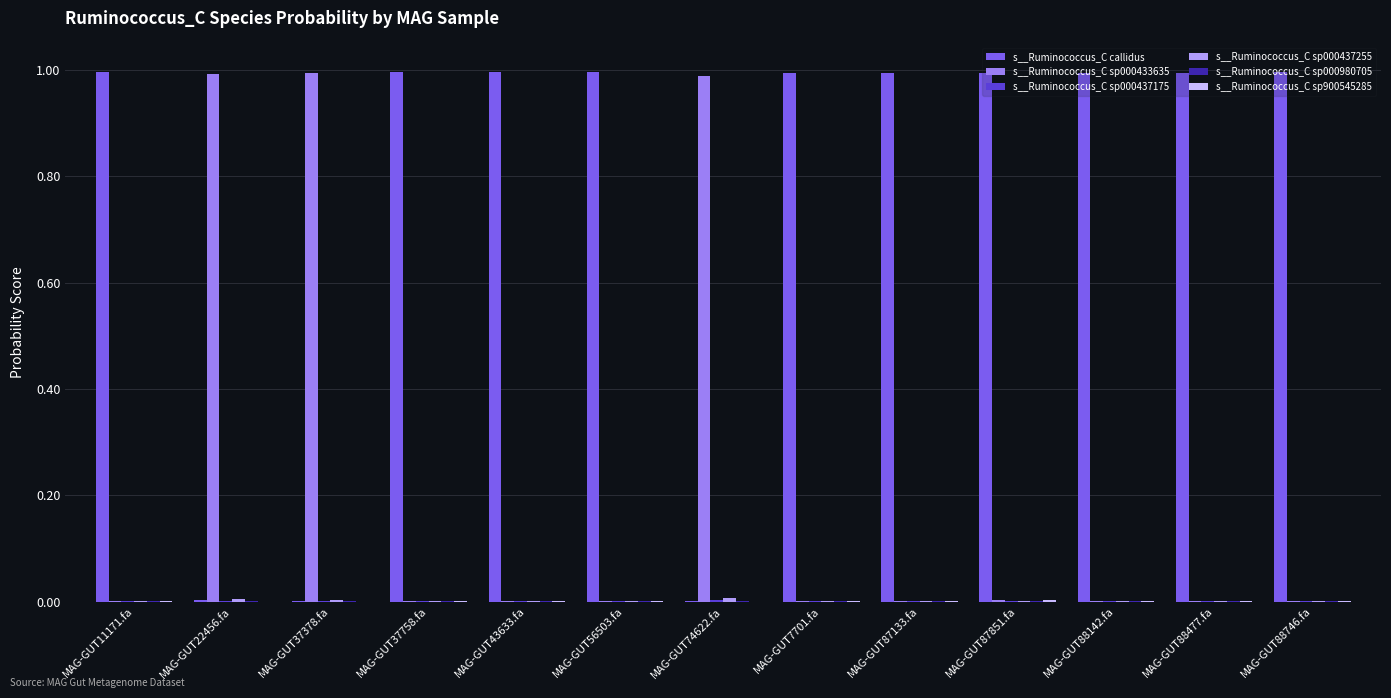

The value of s__Ruminococcus_C callidus at MAG-GUT88142.fa is 1.3. True or false?

False